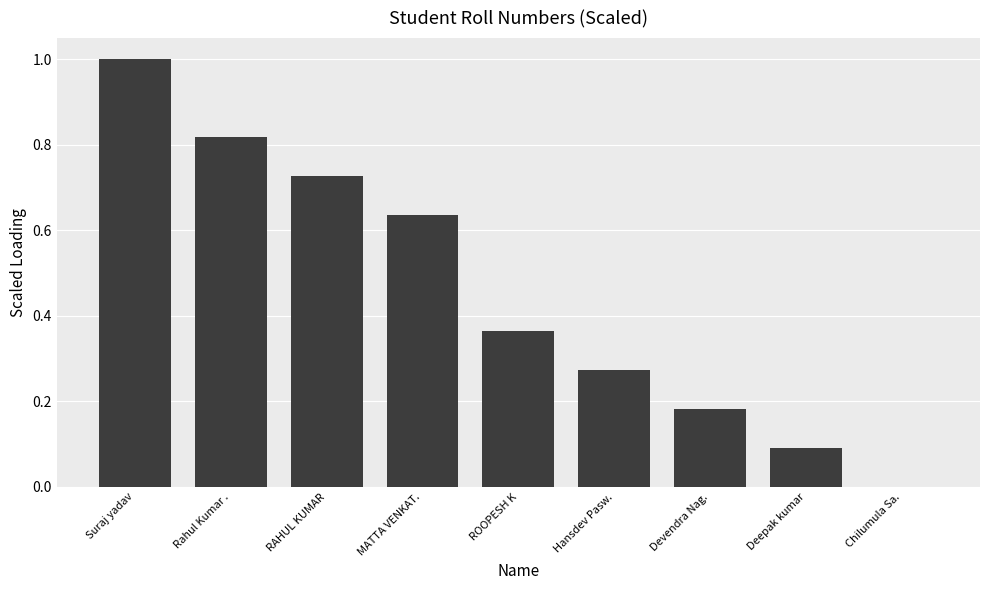

Which has a higher value, RAHUL KUMAR or Suraj yadav?

Suraj yadav